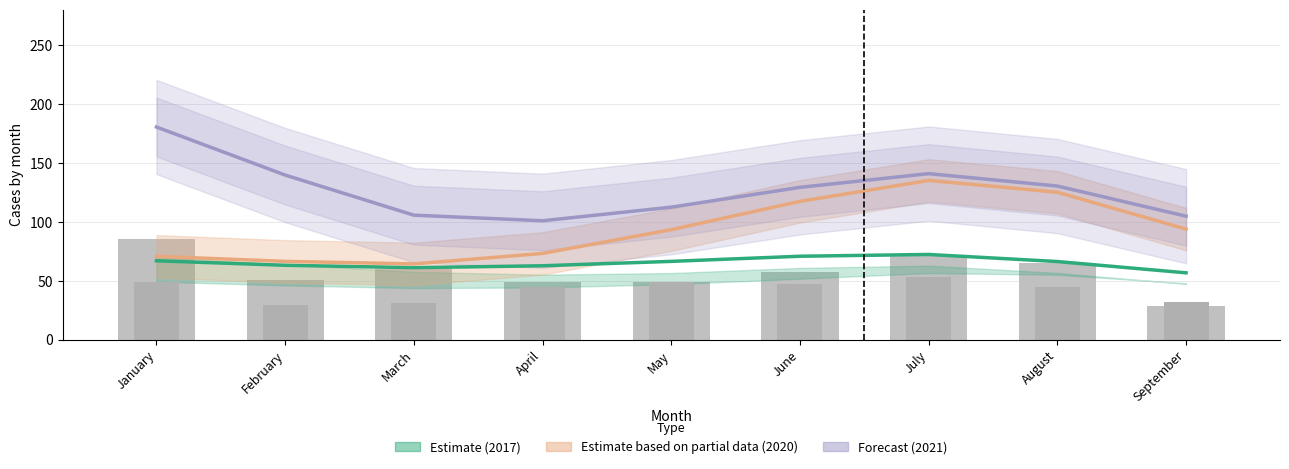

Which category has the lowest value in the Estimate (2017) series?

September